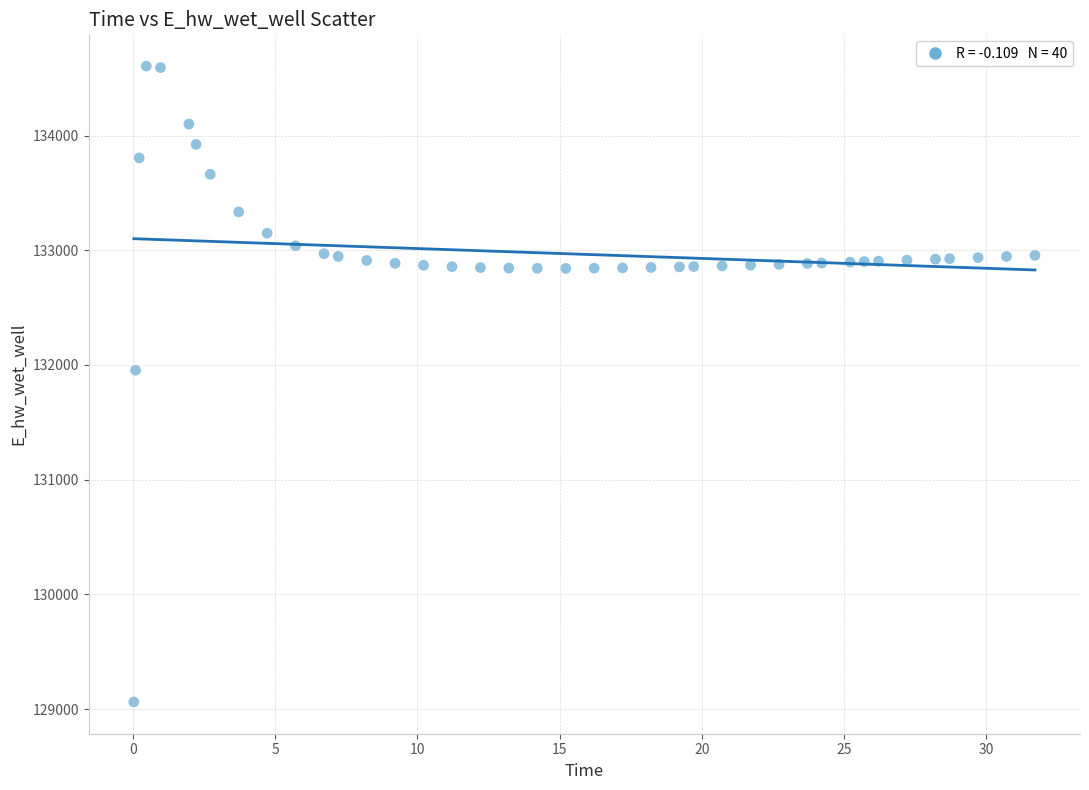

What Y value in the scatter plot is closest to 131833?

131954.5